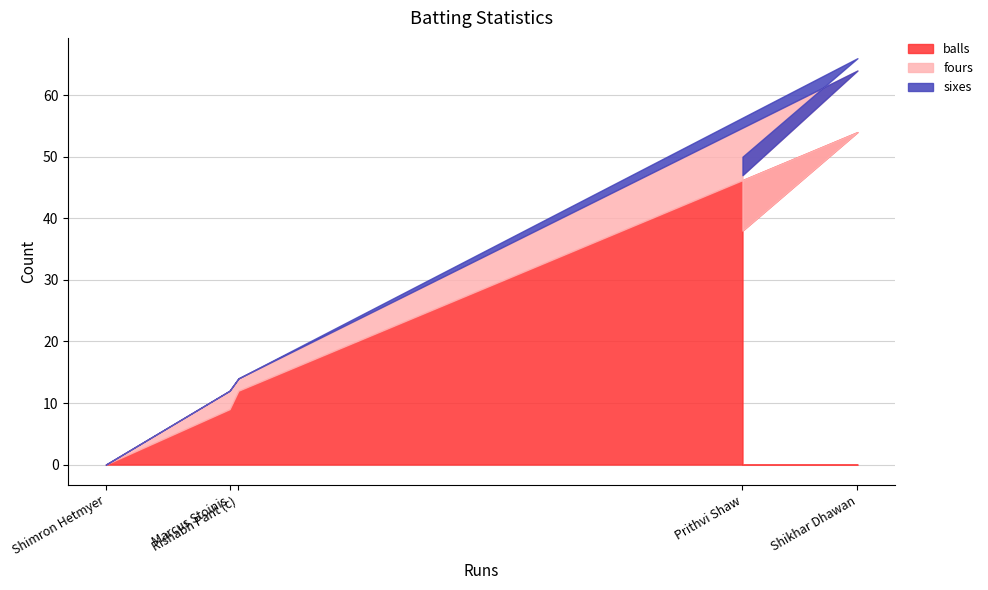

Which series has the widest spread of values?

balls